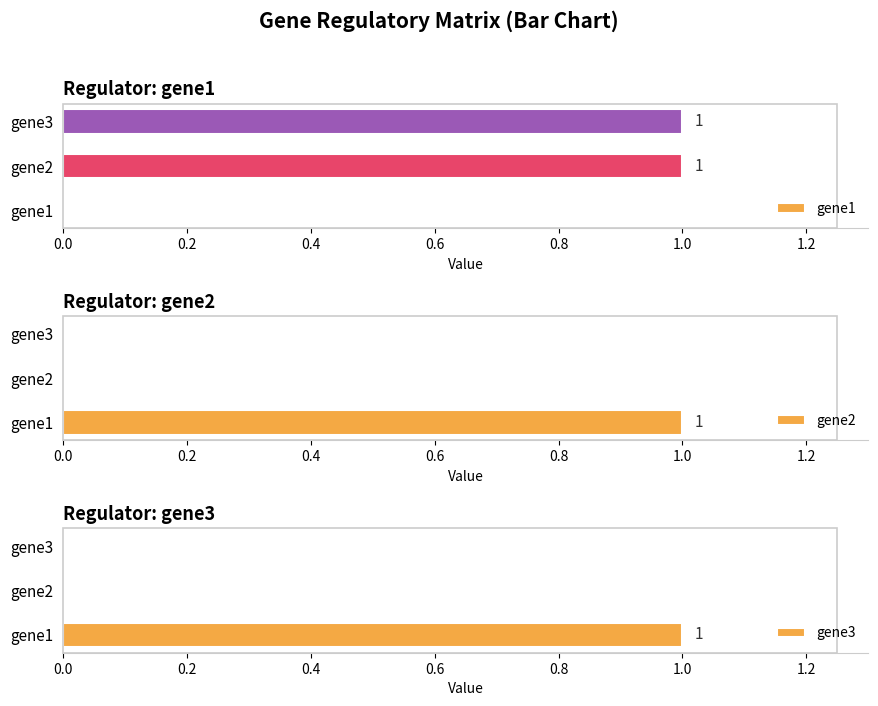

True or false: gene2 has a value of 0 at gene2.

False